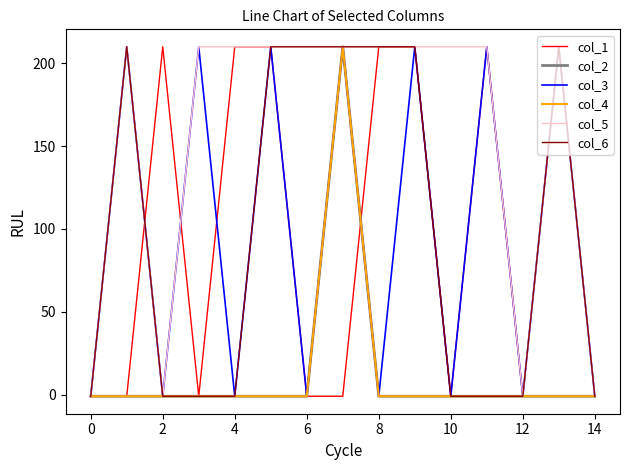

Which series has the largest total across all categories?

col_5